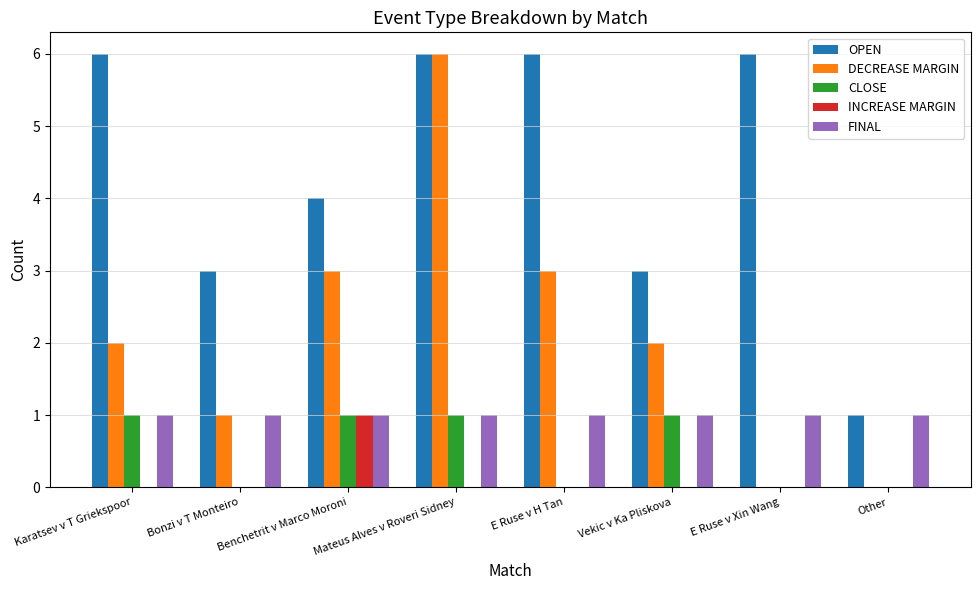

What is the sum of all FINAL values?

8